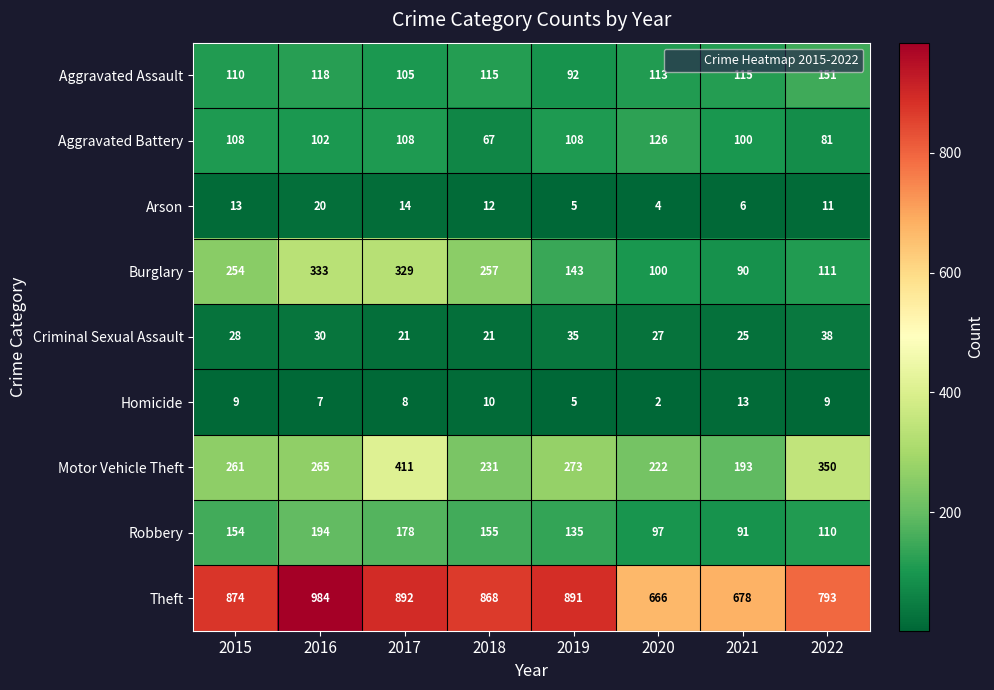

List the labels in order of Burglary value, smallest first.

2021, 2020, 2022, 2019, 2015, 2018, 2017, 2016